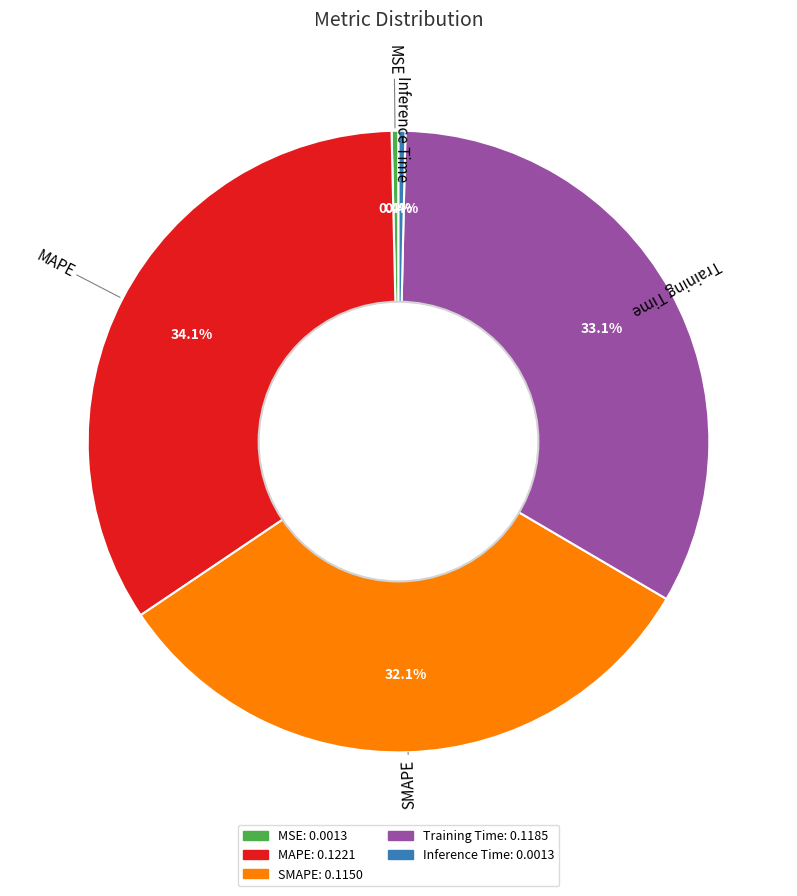

The SMAPE slice represents 32% of the pie. True or false?

True